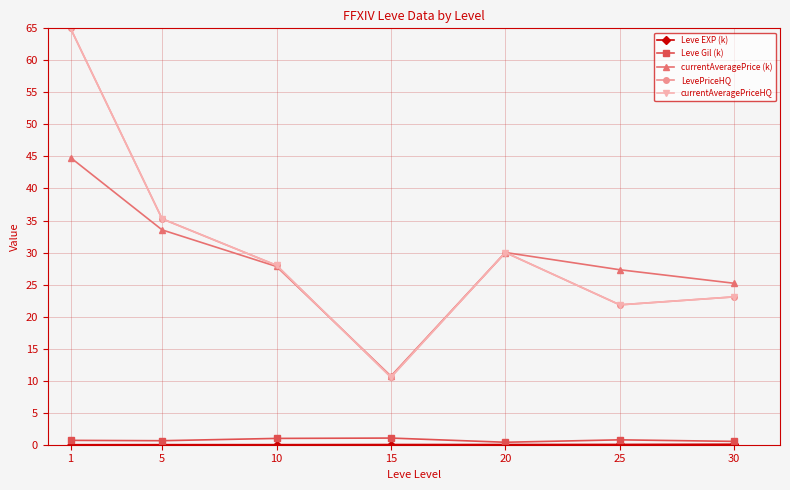

Is this an area chart (filled region under the line)?

No